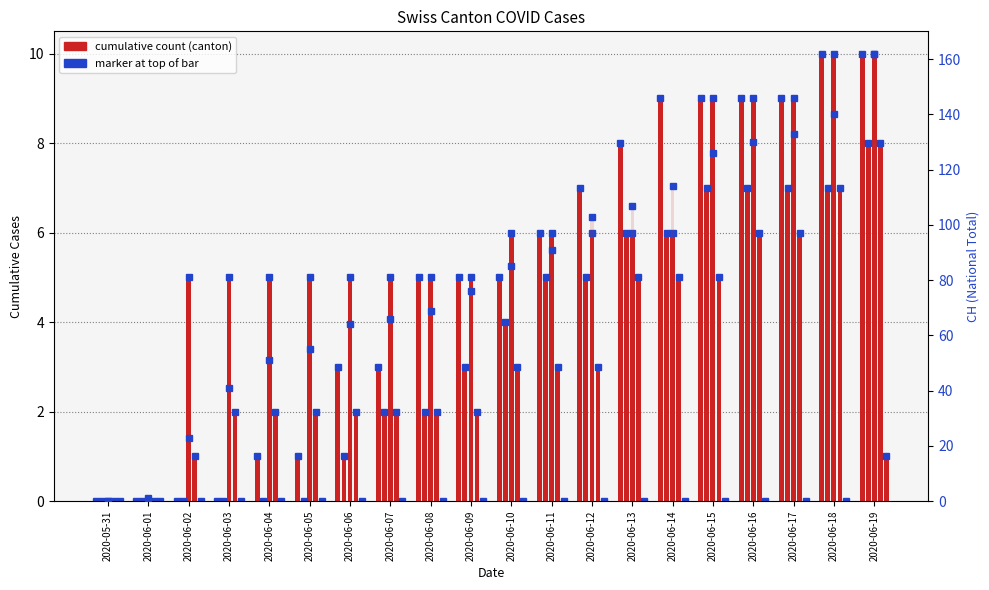

What is the label of the 11th bar from the left?

2020-06-10